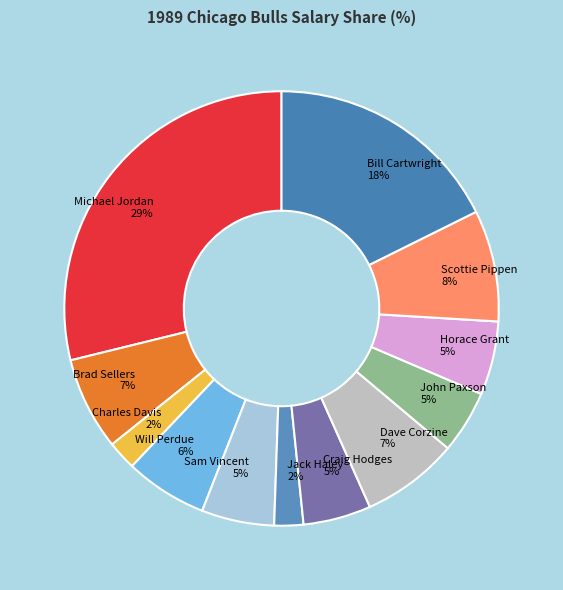

To the nearest percent, what is the average slice percentage?

8%